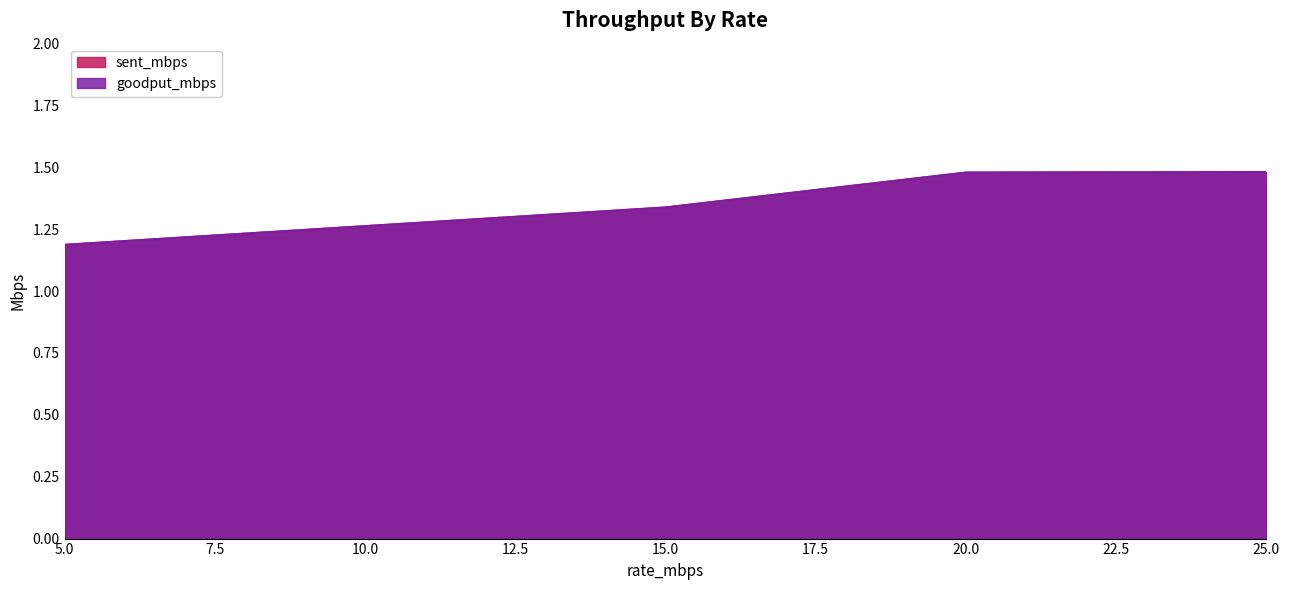

What is the sum of the sent_mbps values at 5 and 20?

2.7